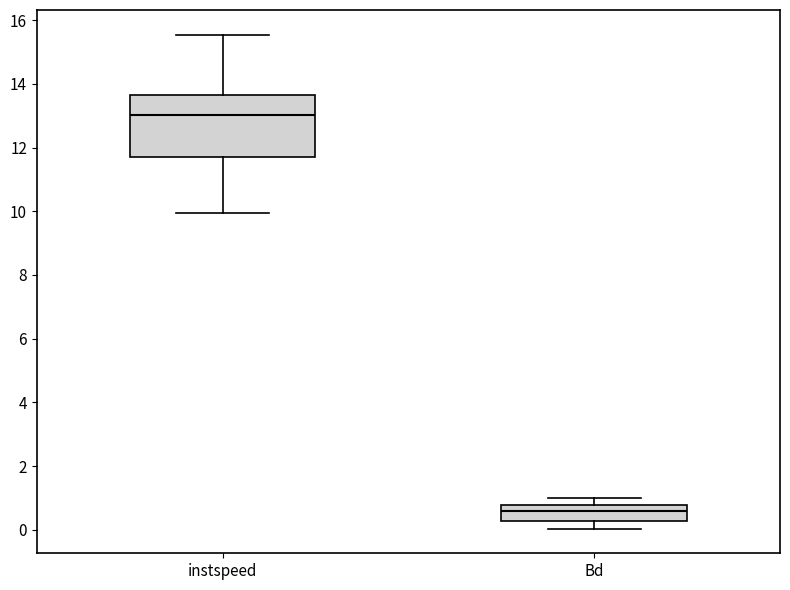

Which box is the tallest, from its lower edge to its upper edge?

instspeed